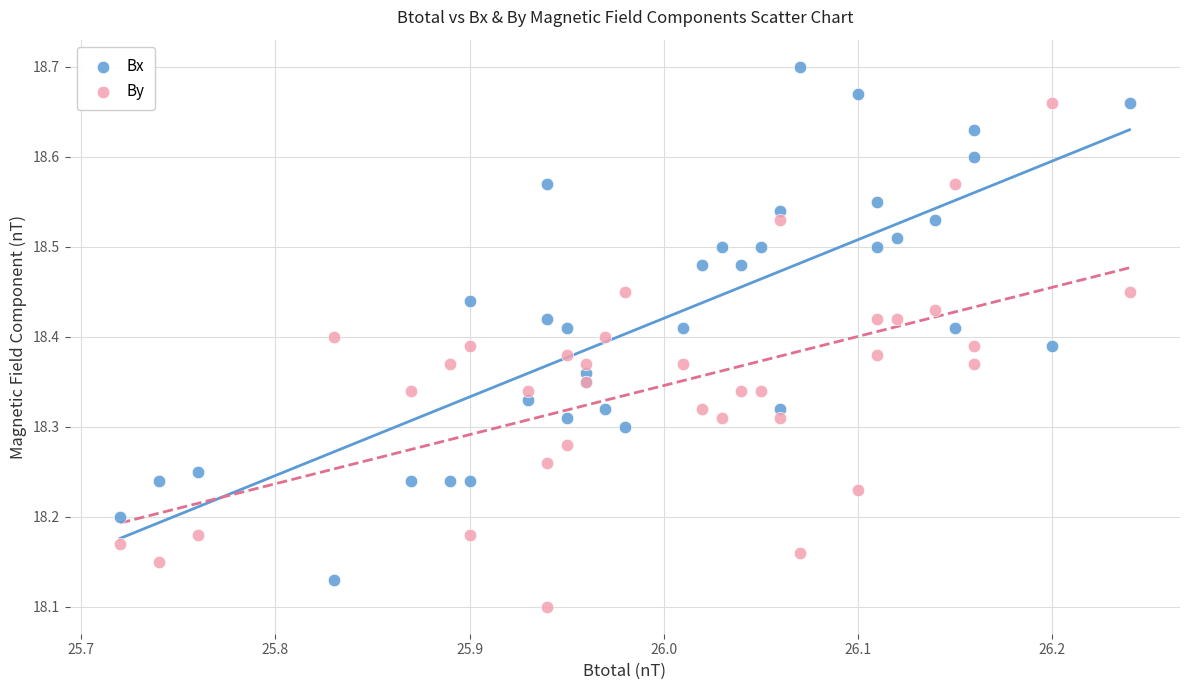

Which series reaches the maximum Y coordinate?

Bx